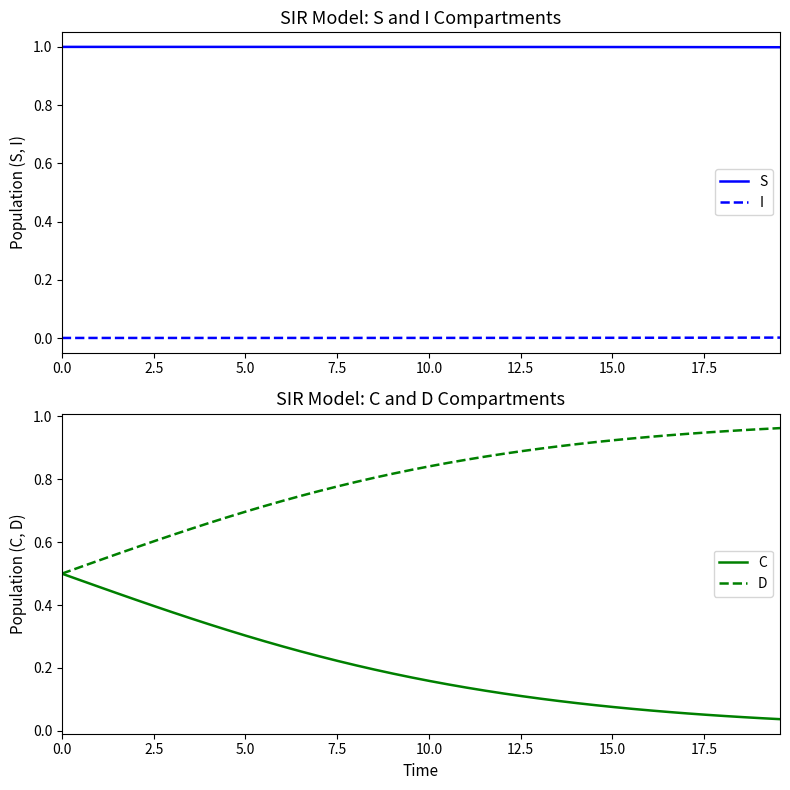

True or false: I and S intersect in this chart.

False